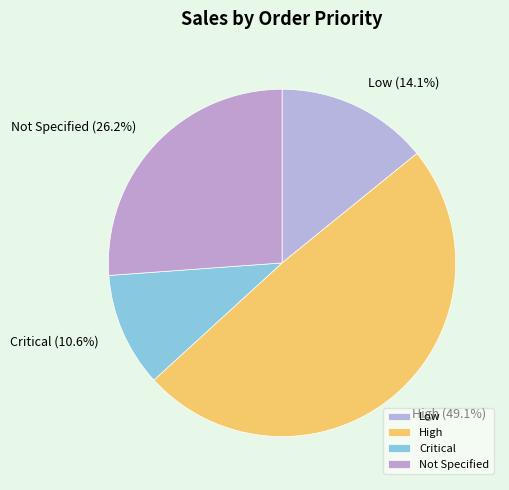

Is the sum of Critical (10.6%) and Not Specified (26.2%) greater than half?

No